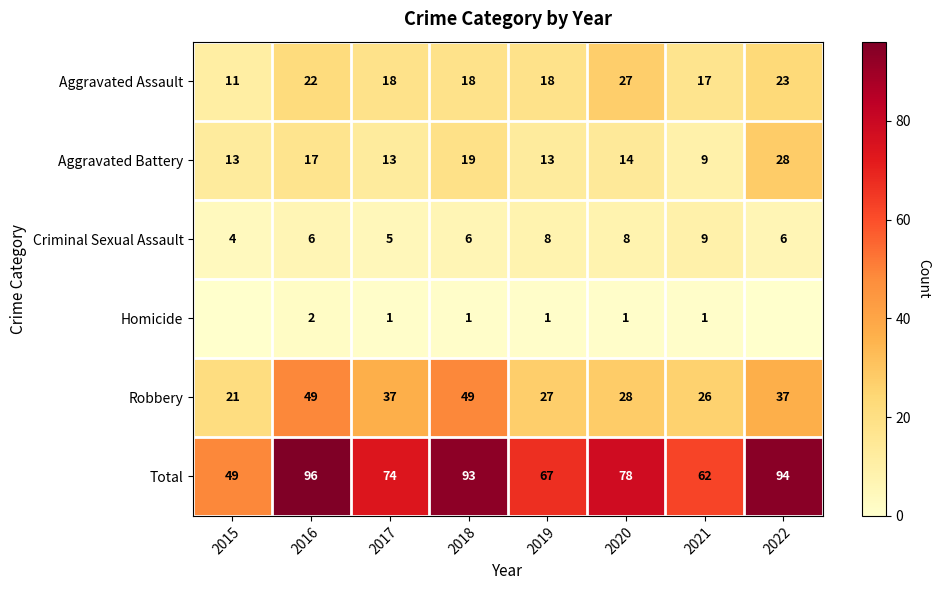

Is it true that Criminal Sexual Assault equals 3 at 2015?

False